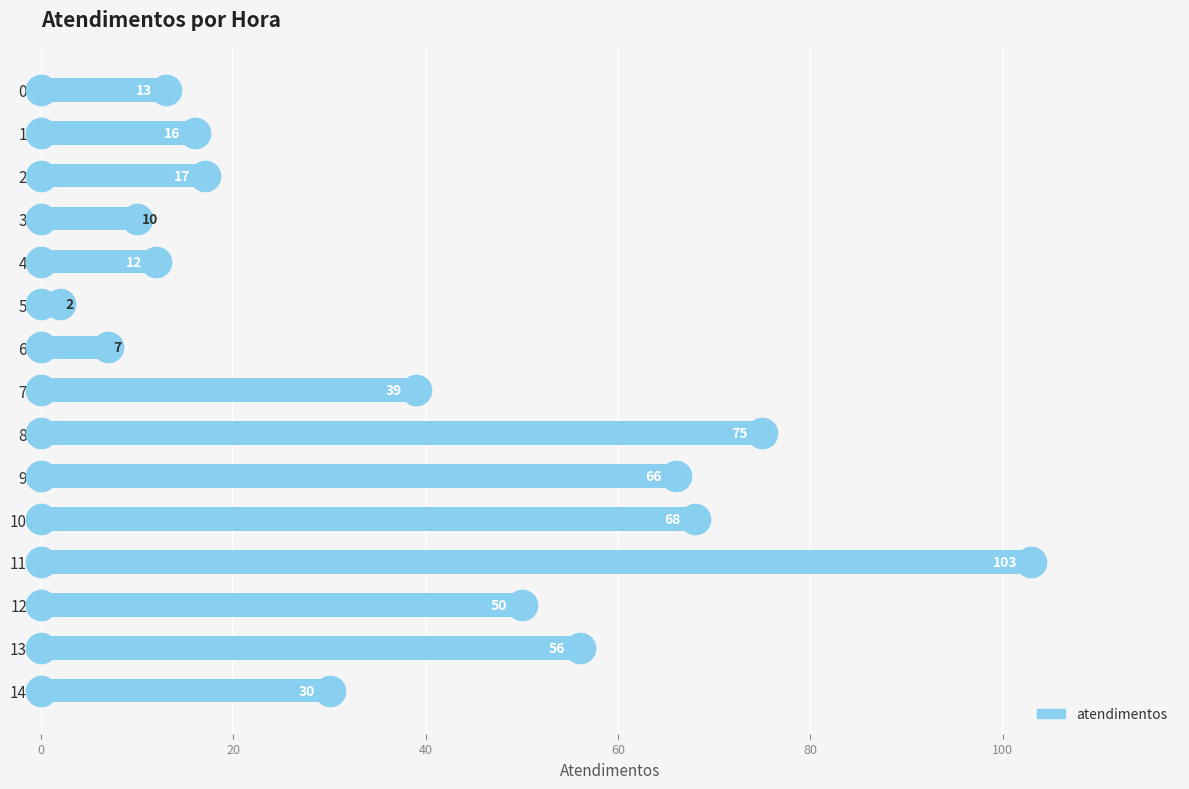

What is the sum of the values at 8h and 9h?

141